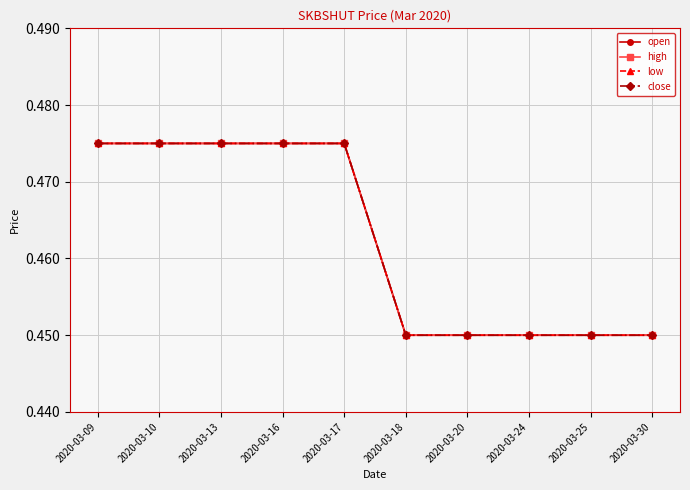

Does the chart have visible grid lines?

Yes